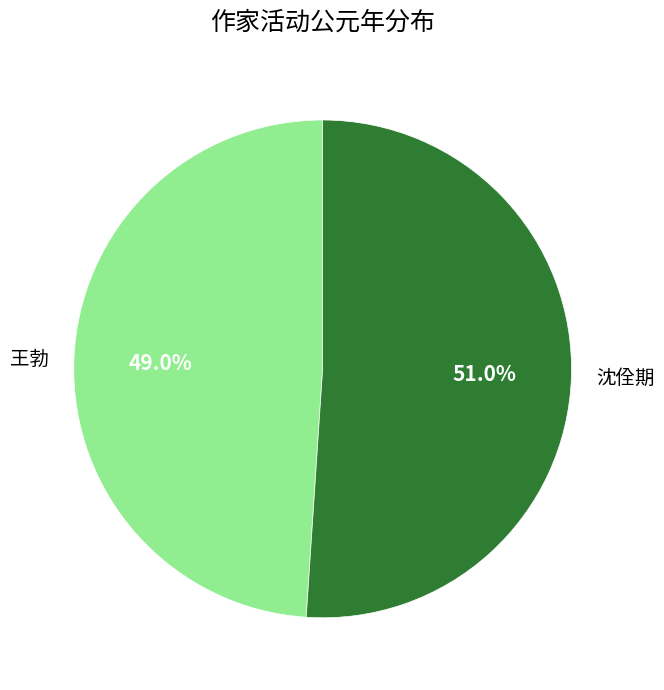

To the nearest percent, what percentage of the pie is 王勃?

49%